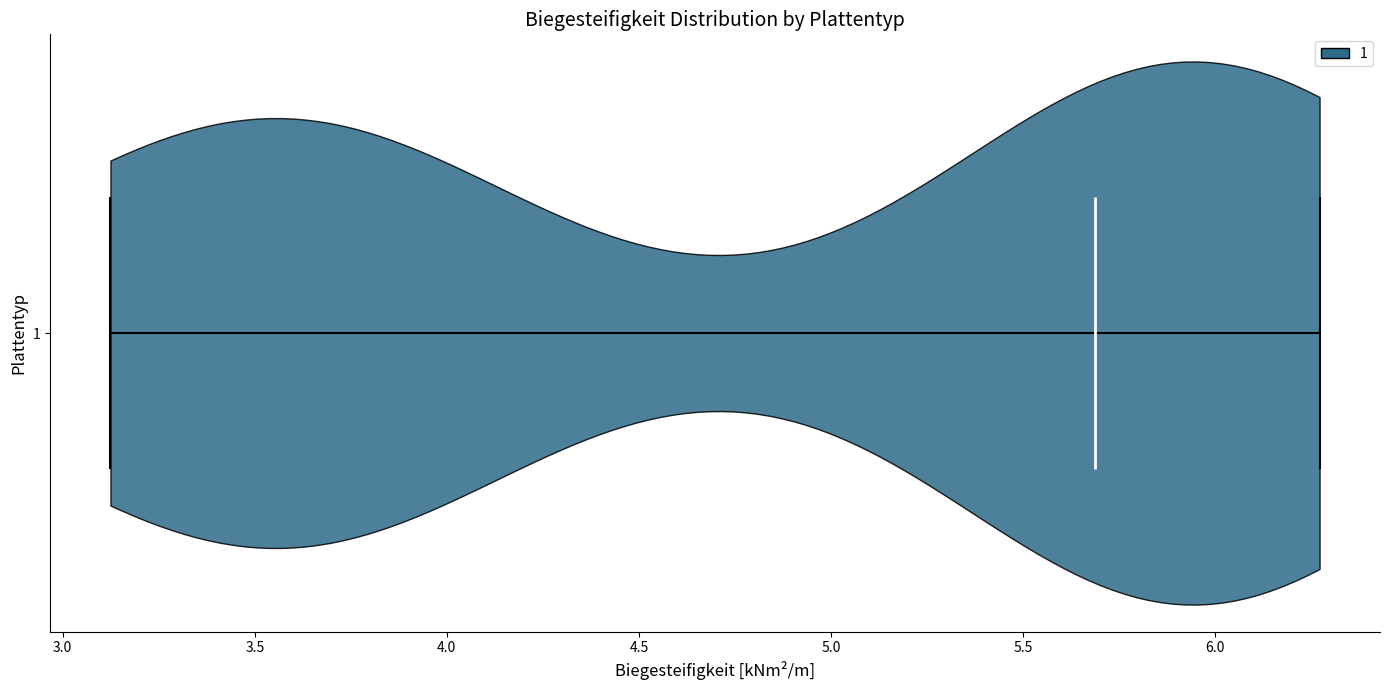

What is the lowest point the violin at y = 1 reaches on the x-axis? The values are not printed on the chart, so give them approximately, as read against the axis.

3.10